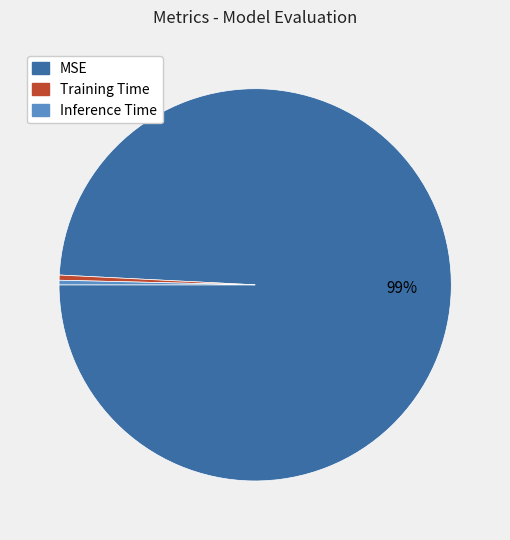

Which category has the biggest portion of the pie?

MSE